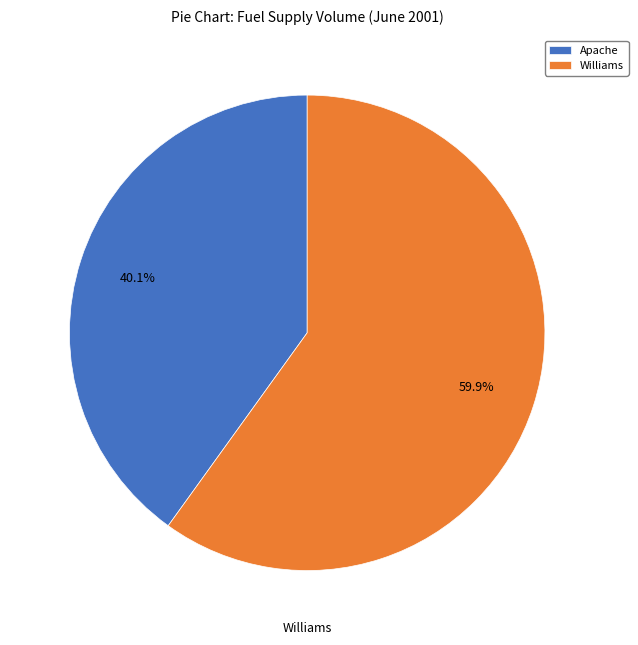

What percentage is the Williams slice, to the nearest percent?

60%